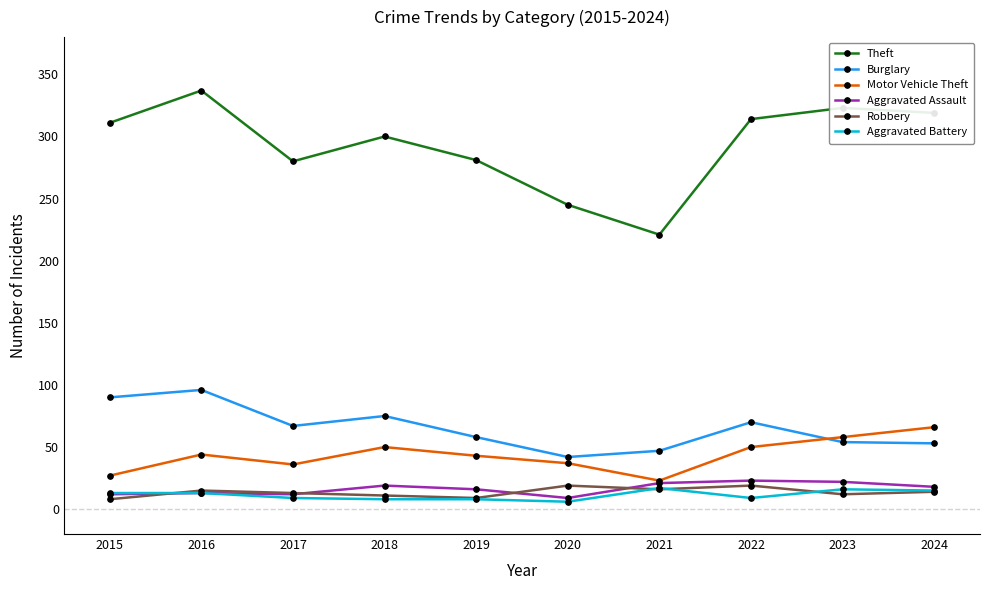

What is the sum of the Aggravated Assault values at 2015 and 2021?

33